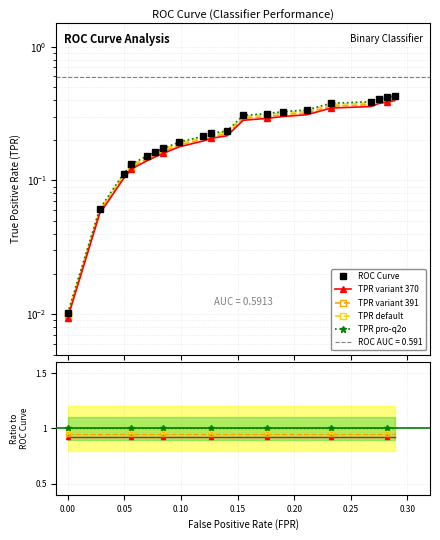

Count the number of categories in the chart.

20